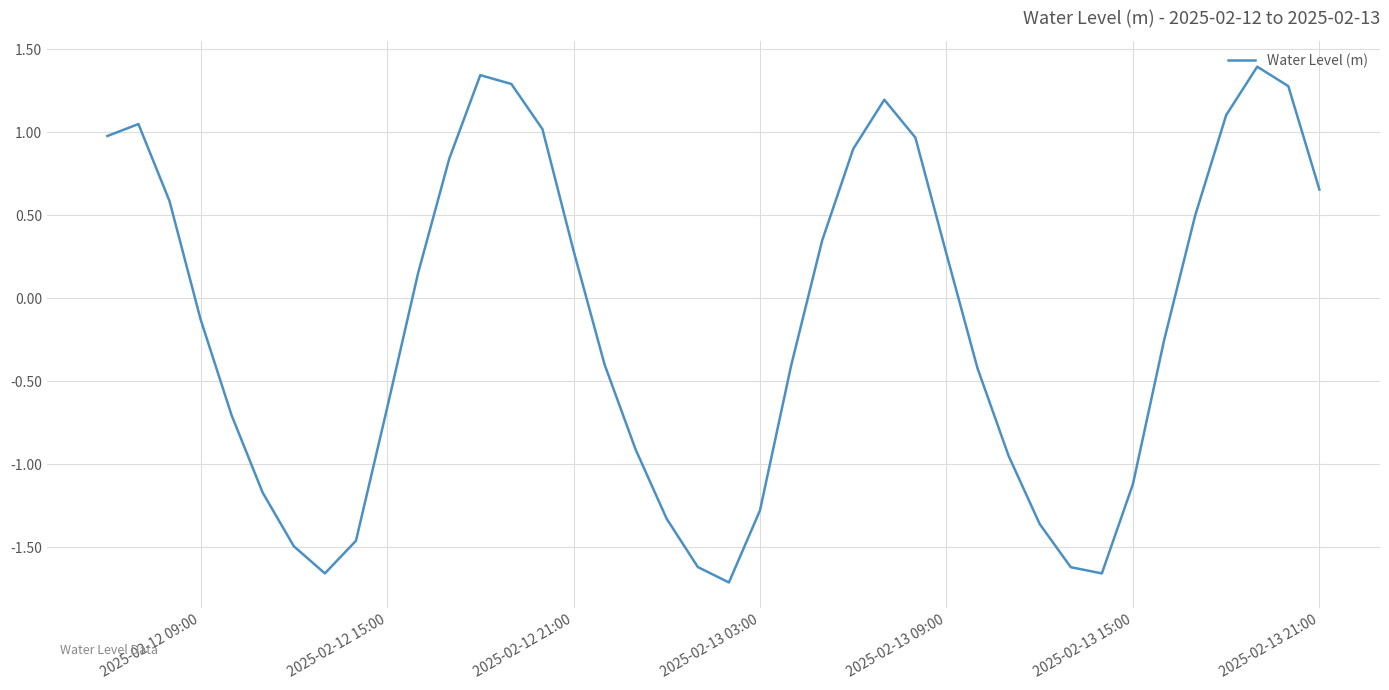

What is the difference between the maximum and minimum values?

3.1